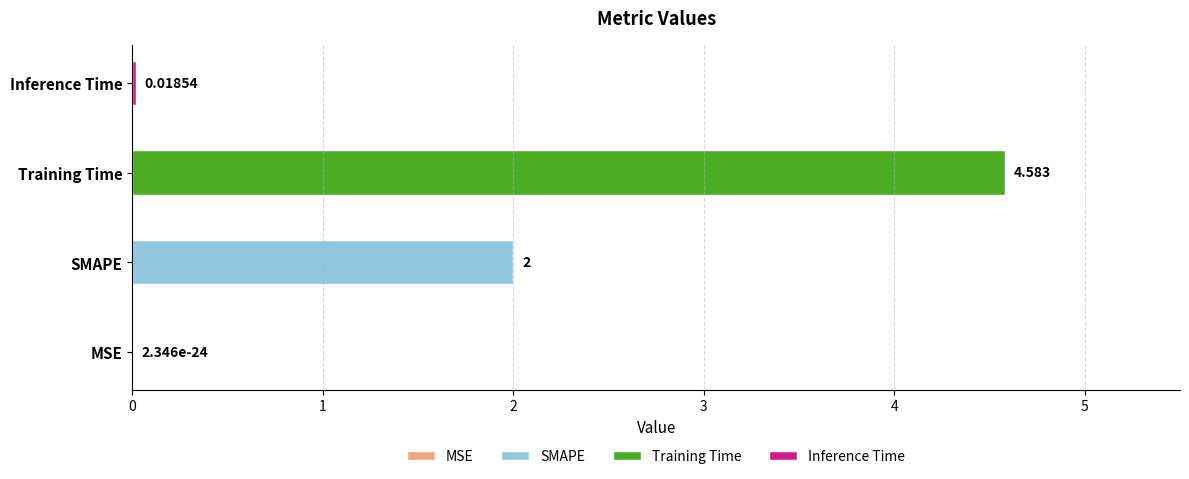

Between SMAPE and MSE, which is larger?

SMAPE